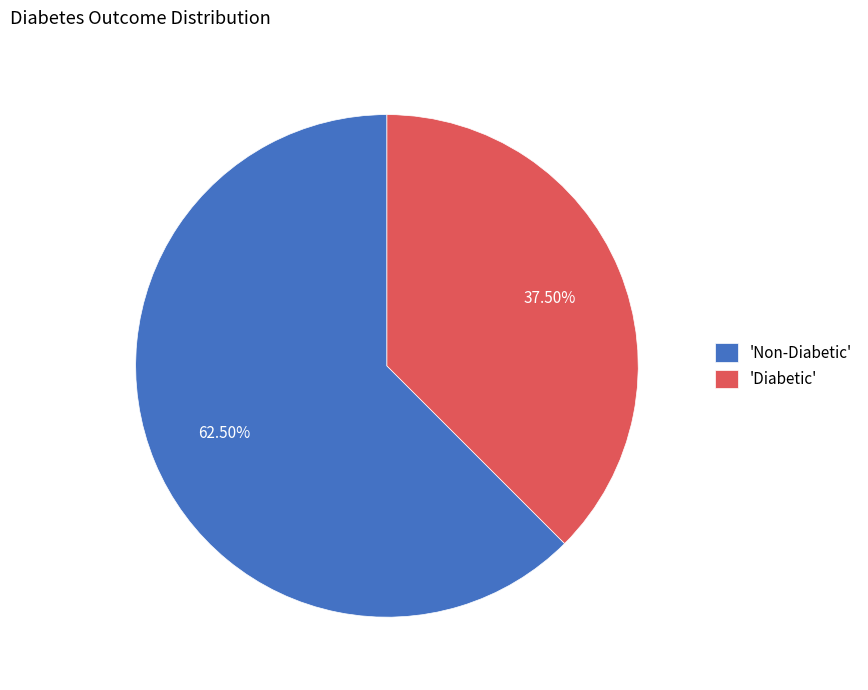

What is the largest slice in the pie chart?

'Non-Diabetic'